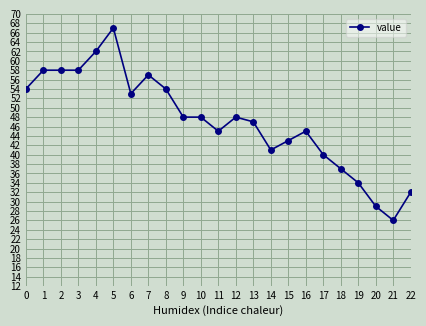

The value at 10 is 17. True or false?

False